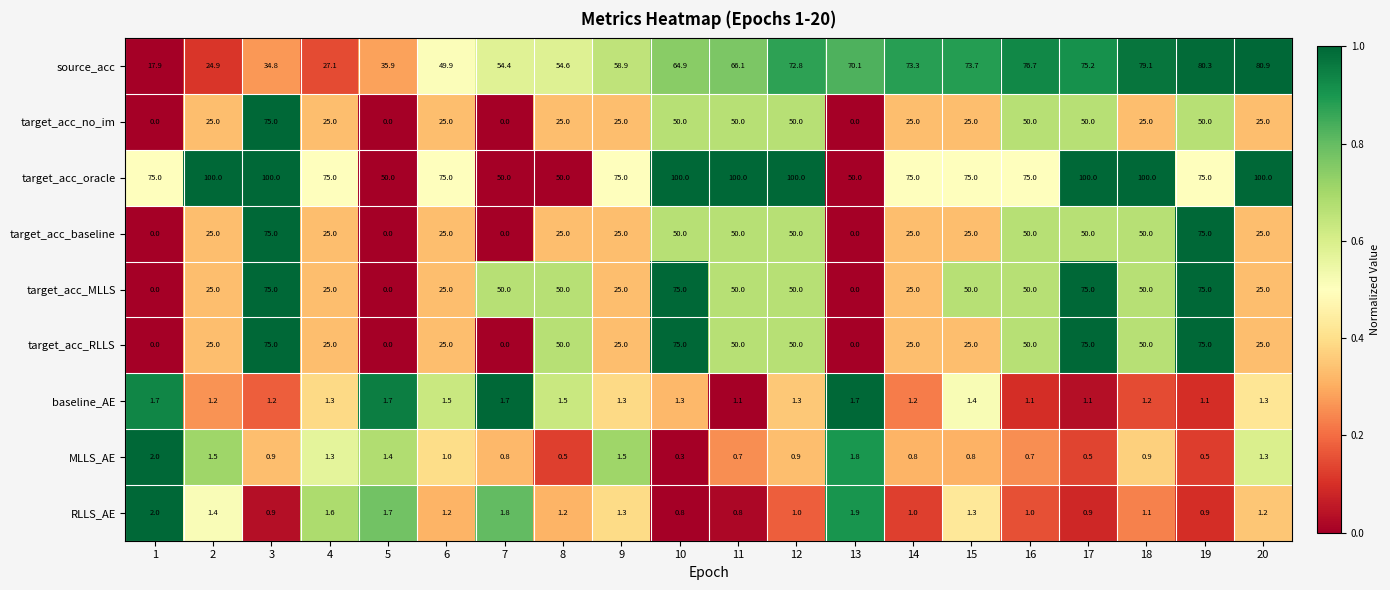

What is the sum of all target_acc_no_im values?

600.0